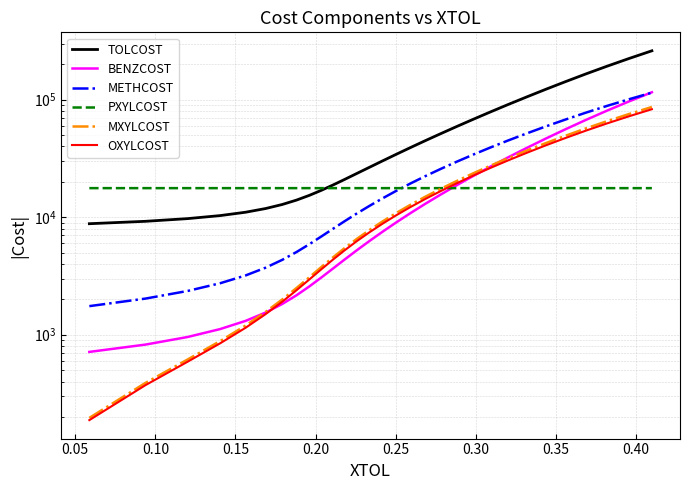

At how many categories does at least one series exceed 171596?

3